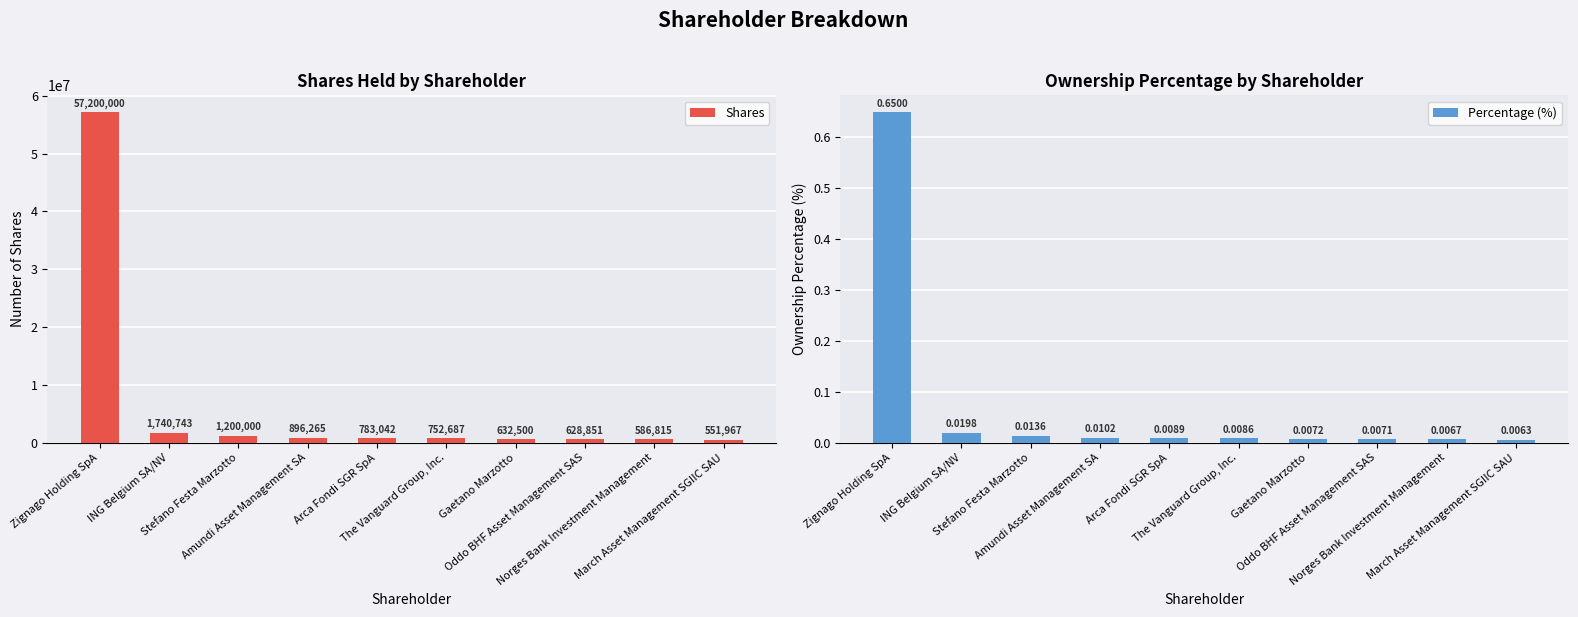

List the labels in order of Percentage (%) value, largest first.

Zignago Holding SpA, ING Belgium SA/NV, Stefano Festa Marzotto, Amundi Asset Management SA, Arca Fondi SGR SpA, The Vanguard Group, Inc., Gaetano Marzotto, Oddo BHF Asset Management SAS, Norges Bank Investment Management, March Asset Management SGIIC SAU